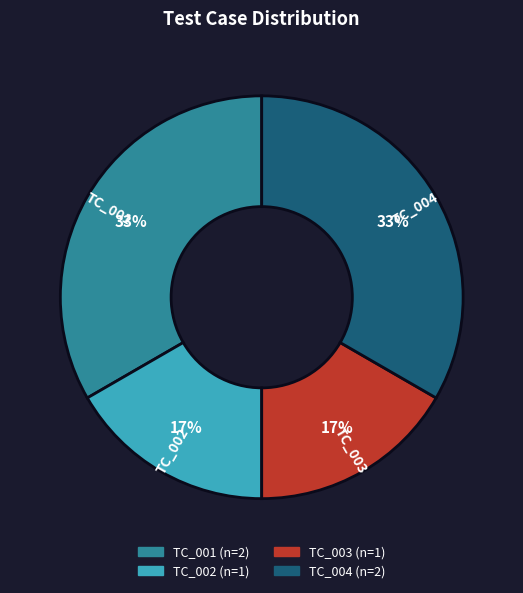

To the nearest percent, what portion does TC_003 represent?

17%